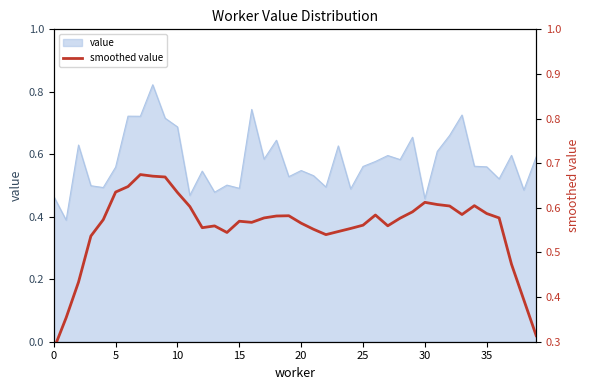

What is the smallest value displayed?

0.3